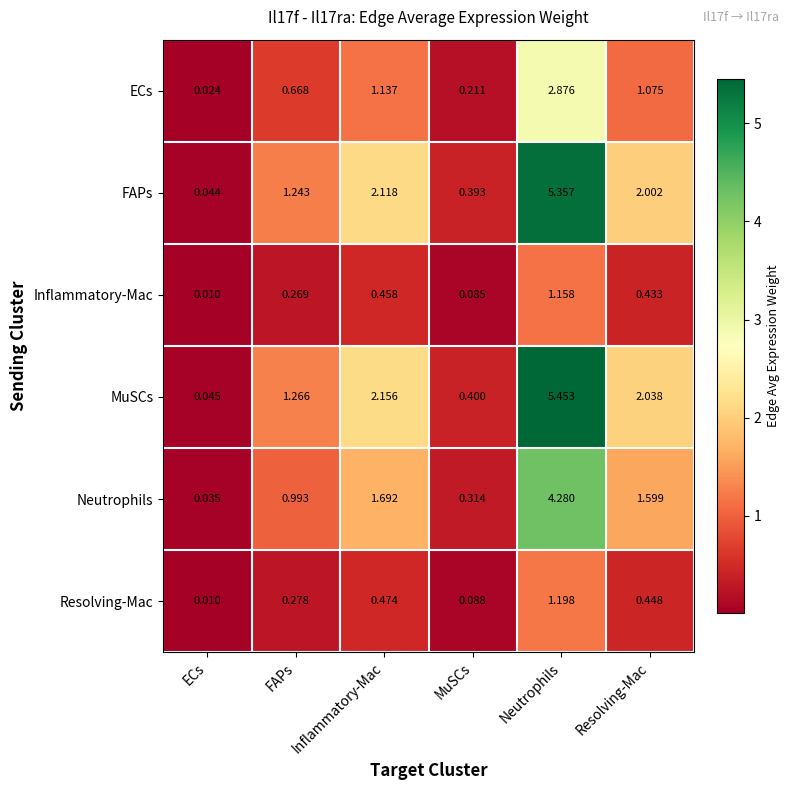

Where does the Neutrophils series first go above 1?

Inflammatory-Mac